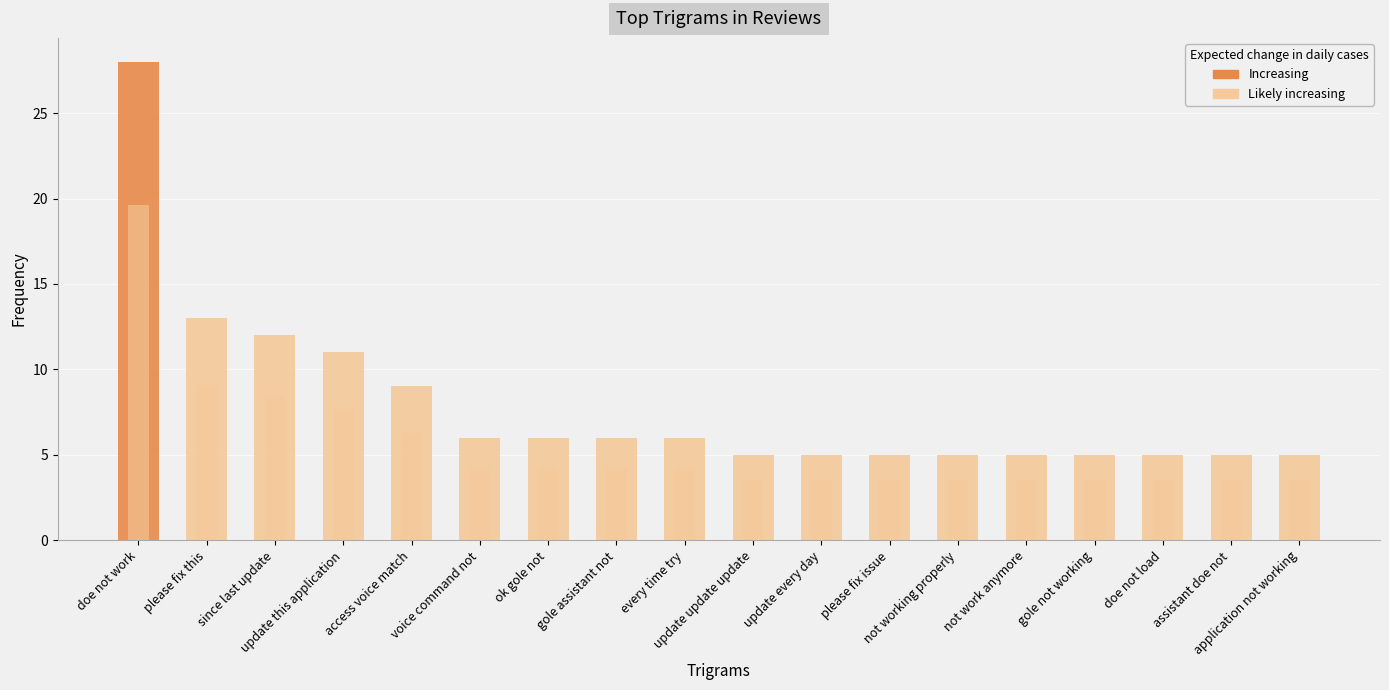

Which label corresponds to the largest value in the chart?

doe not work